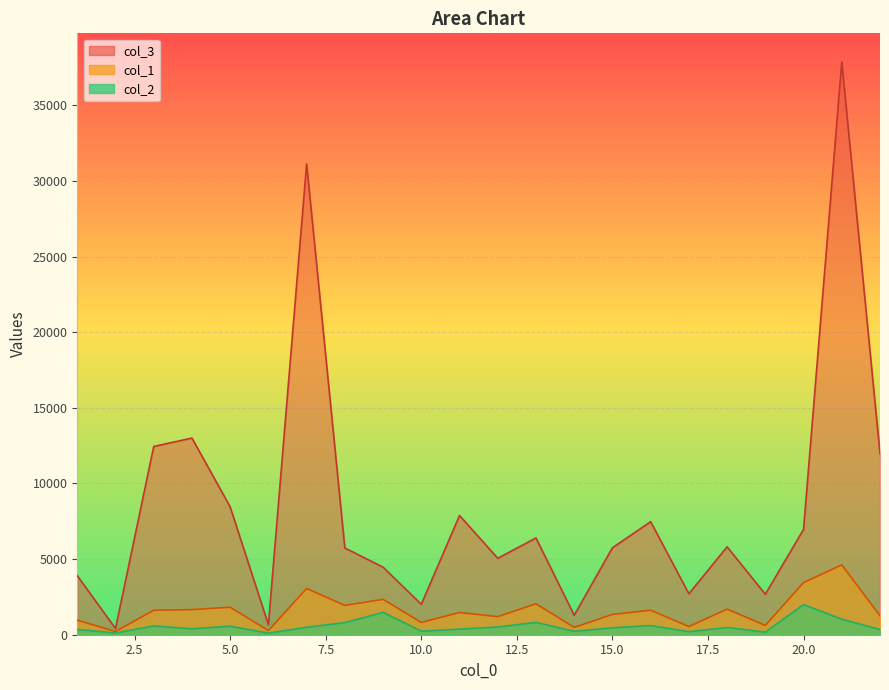

True or false: col_3 and col_1 intersect in this chart.

False